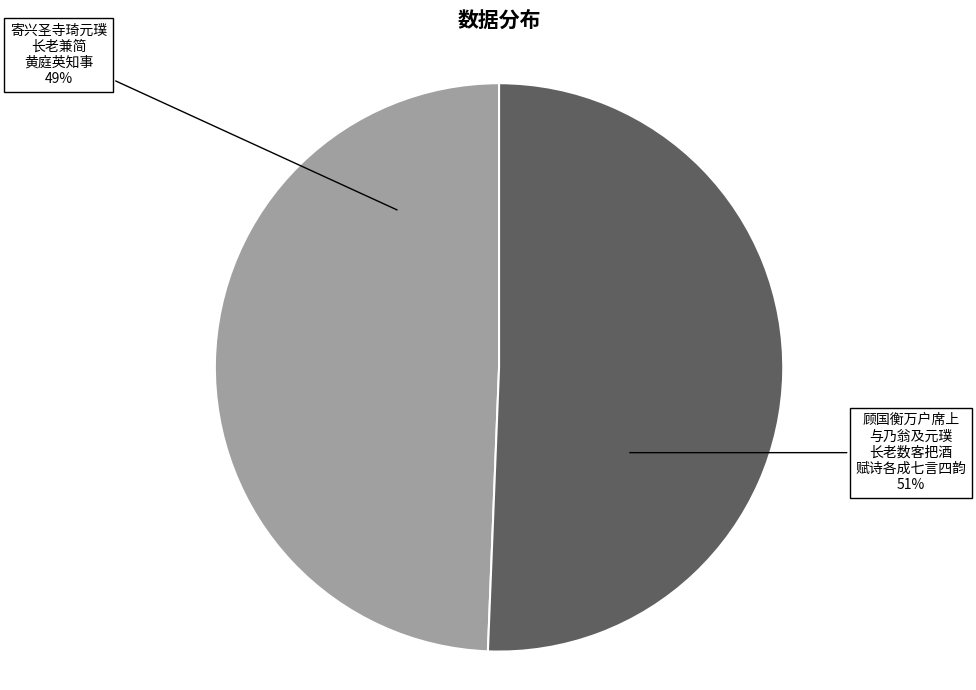

To the nearest percent, what is the average slice percentage?

50%